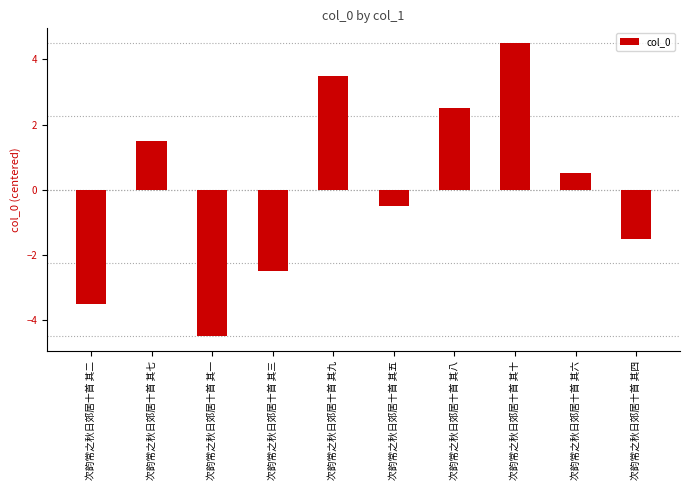

What is the minimum value shown in the chart?

-4.5